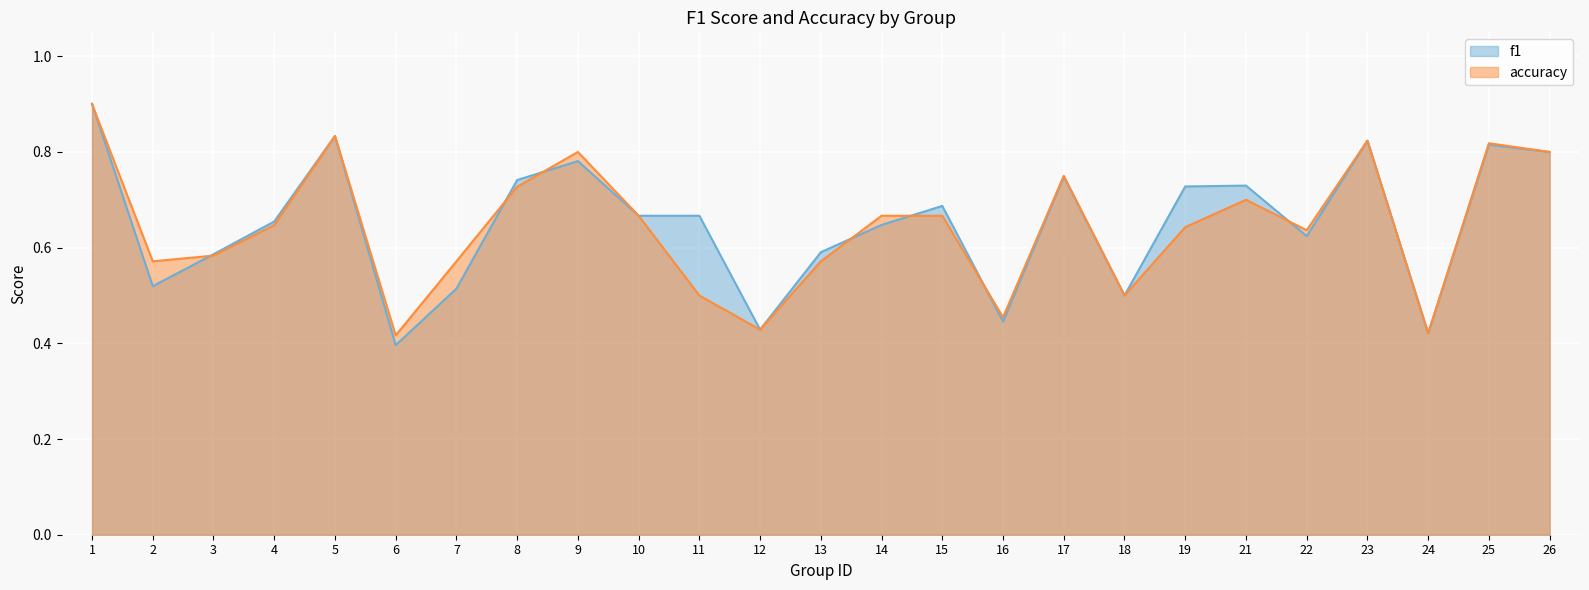

Which series has the largest total across all categories?

f1